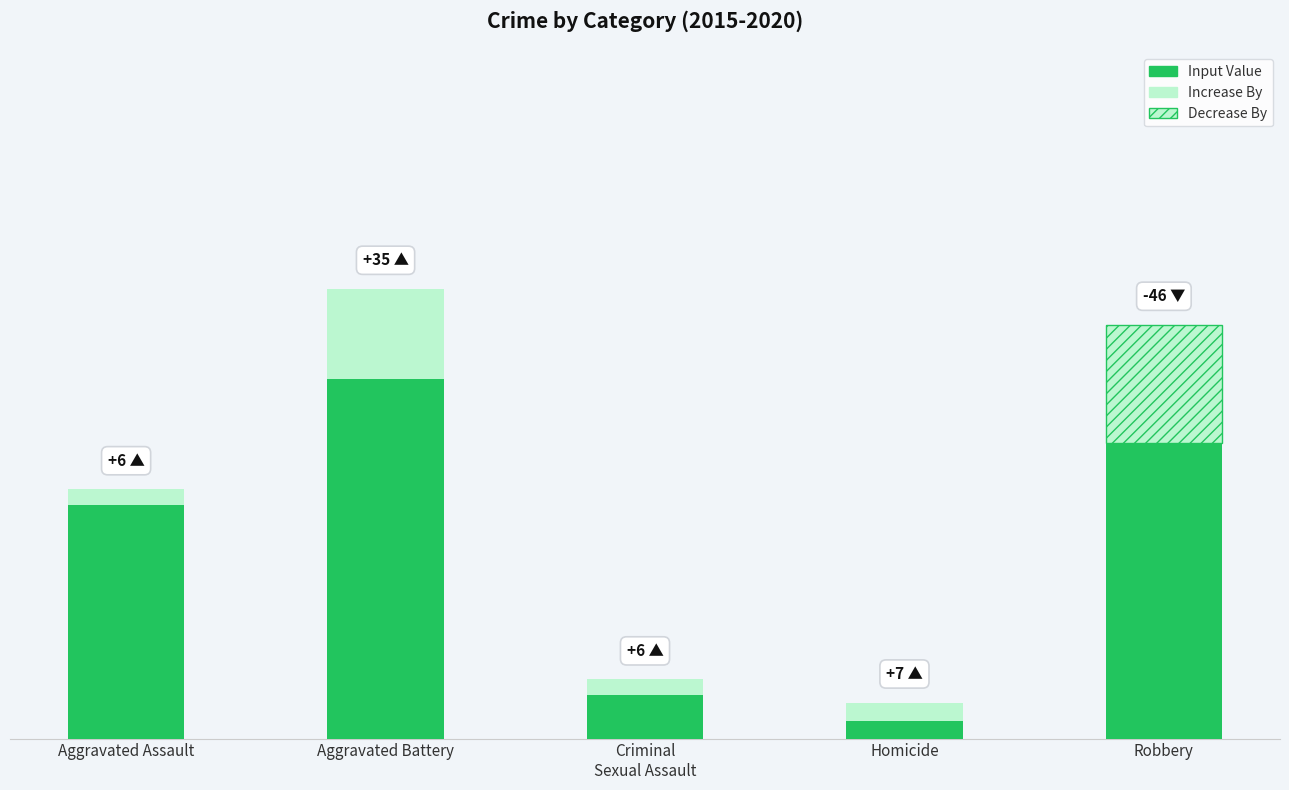

What is the label of the 5th bar from the right?

Aggravated Assault